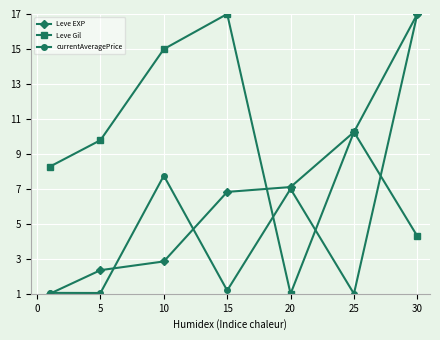

In Leve Gil, how many points are lower than both neighbors (excluding endpoints)?

1